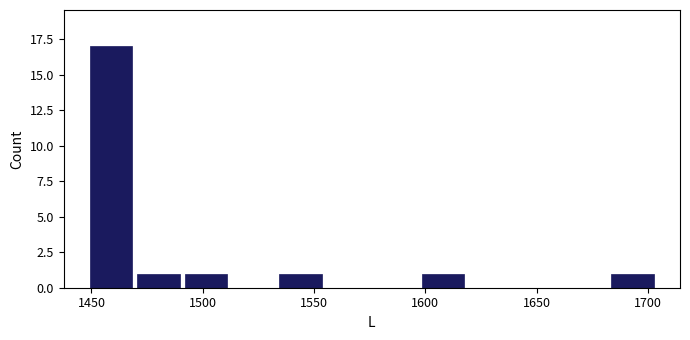

What is the height of the bar covering 1450 to 1470 on the x-axis? Neither the bar edges nor the heights are printed on the chart, so give them approximately, as read against the axes.

17